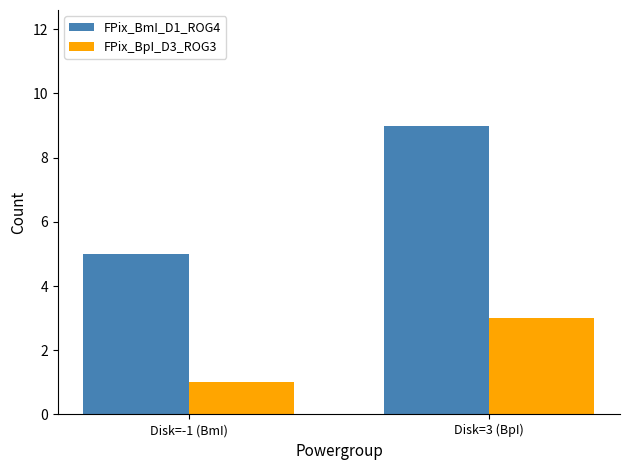

What are all the series names shown in the legend?

FPix_BmI_D1_ROG4, FPix_BpI_D3_ROG3